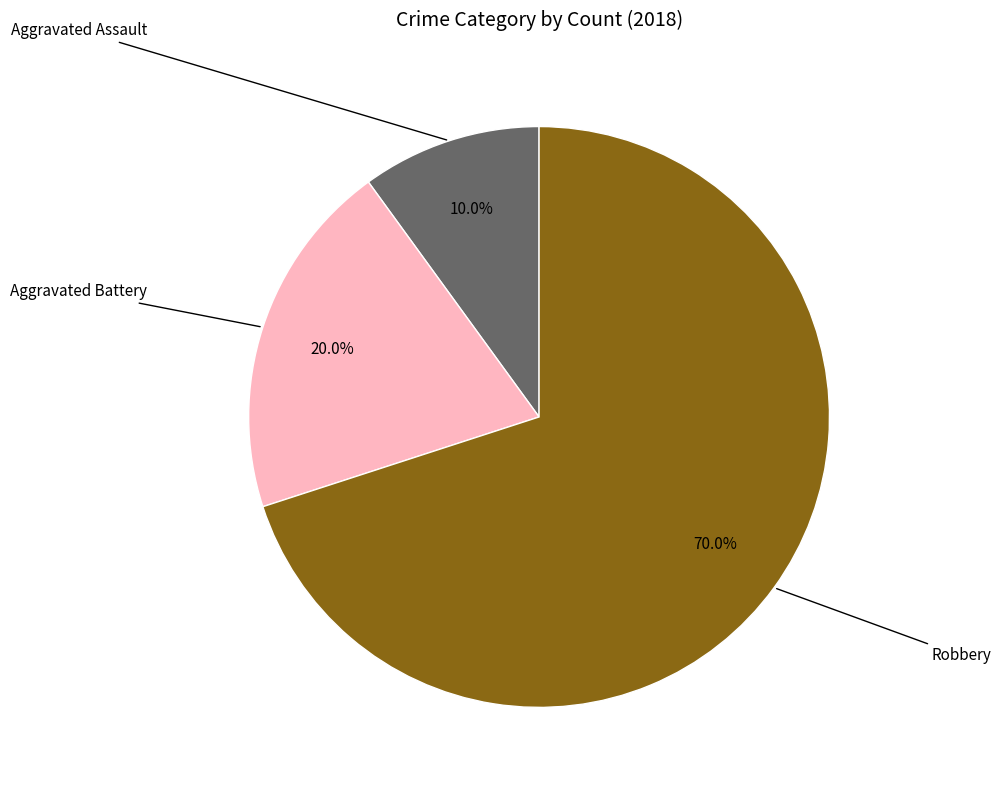

Is there any slice that represents more than half of the pie?

Yes